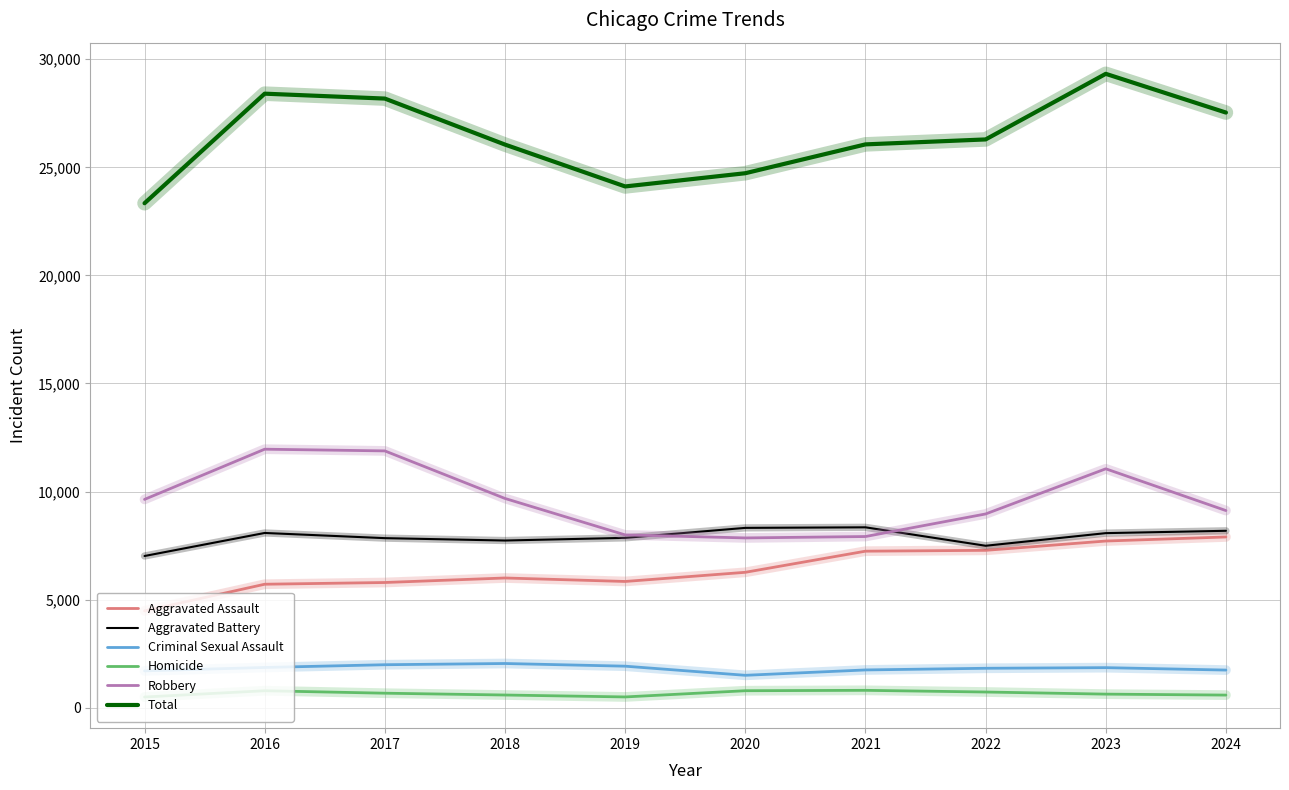

What is the minimum value for Homicide?

496